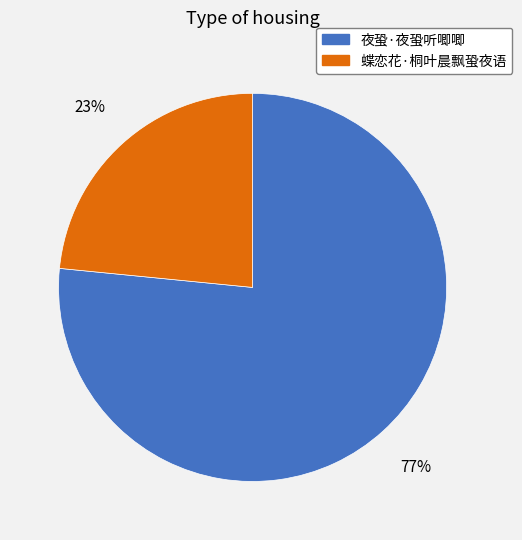

Is it true that 蝶恋花·桐叶晨飘蛩夜语 is 15% of the pie?

False